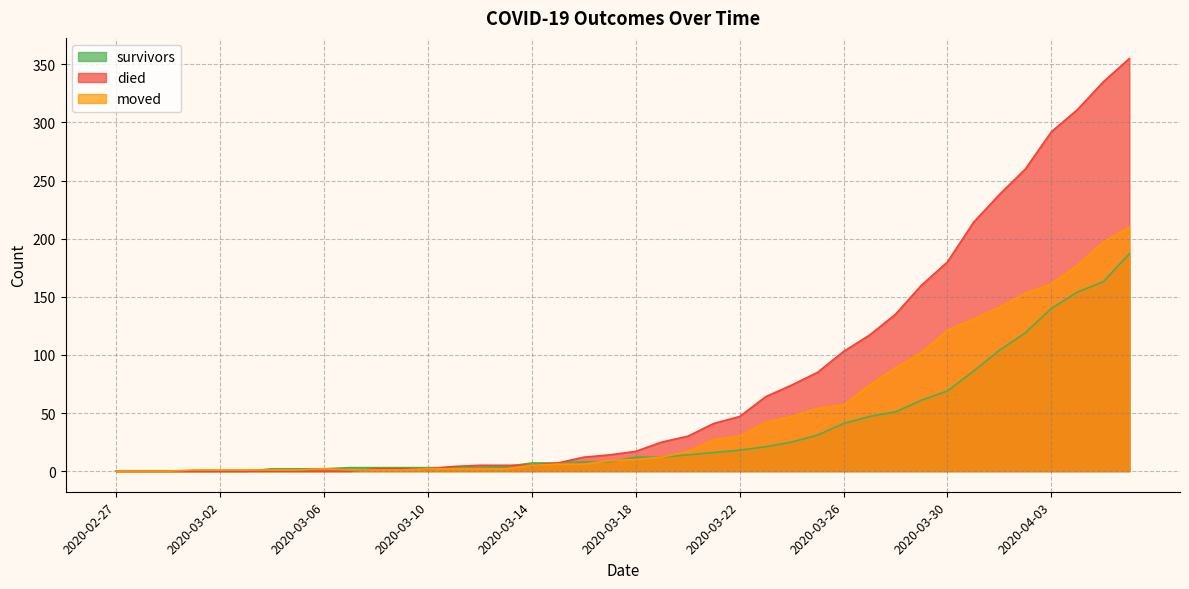

Reading right to left, transcribe all the data shown in this chart.

survivors: 187	163	154	140	119	104	86	69	61	51	47	41	31	25	21	18	16	14	12	12	8	8	7	7	4	3	3	3	3	3	3	2	2	2	0	0	0	0	0	0
died: 355	335	311	292	260	238	214	180	160	135	117	103	85	74	64	47	41	30	25	17	14	12	7	5	5	5	4	2	2	2	0	0	0	0	0	0	0	0	0	0
moved: 210	197	177	161	153	141	131	121	102	89	74	57	54	47	42	30	27	17	12	10	9	6	6	5	2	2	2	2	1	1	1	2	1	1	1	1	1	0	0	0